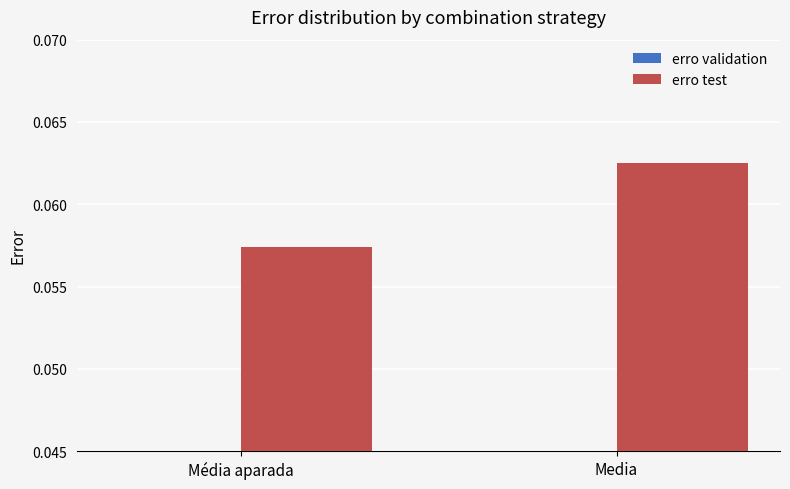

Reading left to right, list all the values displayed in this chart.

erro validation: 0.0	0.0
erro test: 0.1	0.1